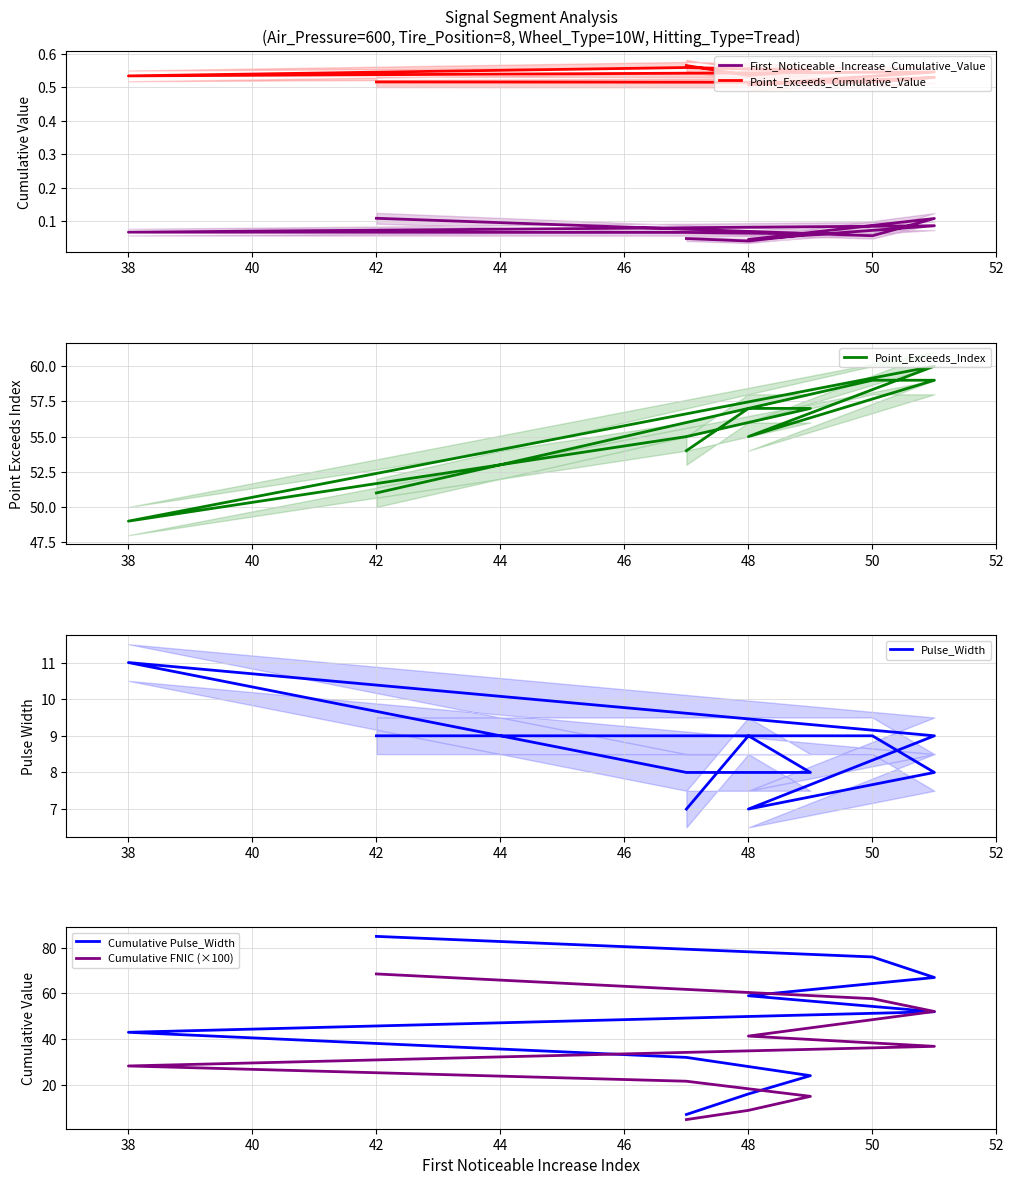

True or false: Pulse_Width and Point_Exceeds_Index intersect in this chart.

False